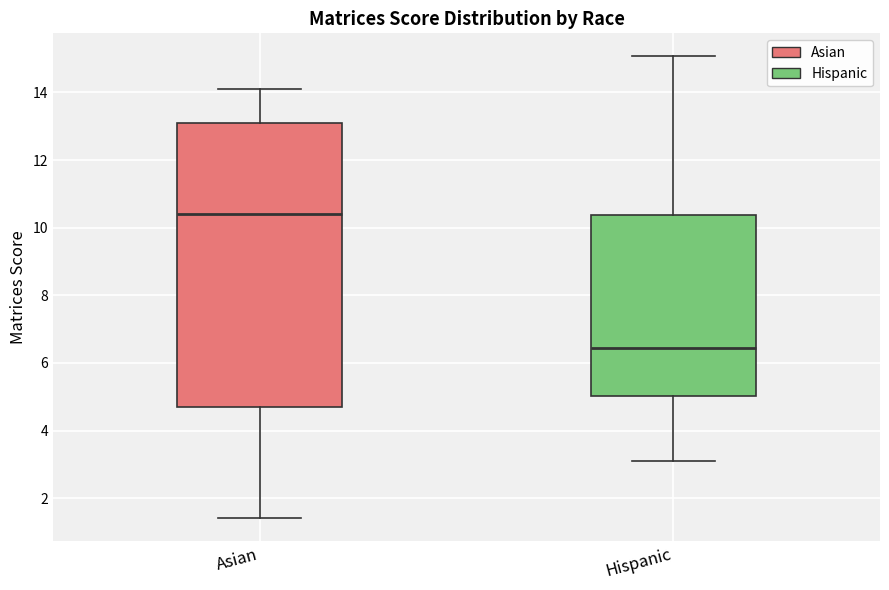

Reading left to right, read every box against the y-axis: the position of its median line, the range the box covers, and the ends of its whiskers. The values are not printed on the chart, so give them approximately, as read against the axis.

Asian: median 10.4, box 4.8 to 13.2, whiskers 1.4 to 14.2
Hispanic: median 6.4, box 5.0 to 10.4, whiskers 3.2 to 15.0